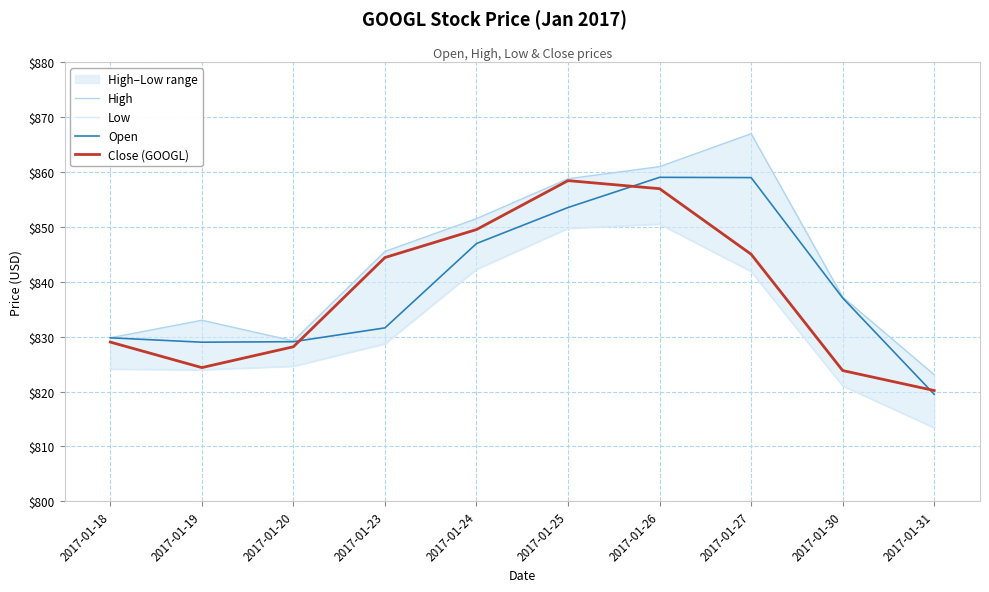

Reading right to left, list all the values displayed in this chart.

High: 823.1	837.2	867.0	861.0	858.8	851.5	845.5	829.2	833.0	829.8
Low: 813.4	821.0	841.9	850.5	849.7	842.3	828.7	824.6	824.0	824.1
Open: 819.5	837.1	859.0	859.0	853.5	847.0	831.6	829.1	829.0	829.8
Close (GOOGL): 820.2	823.8	845.0	857.0	858.5	849.5	844.4	828.2	824.4	829.0